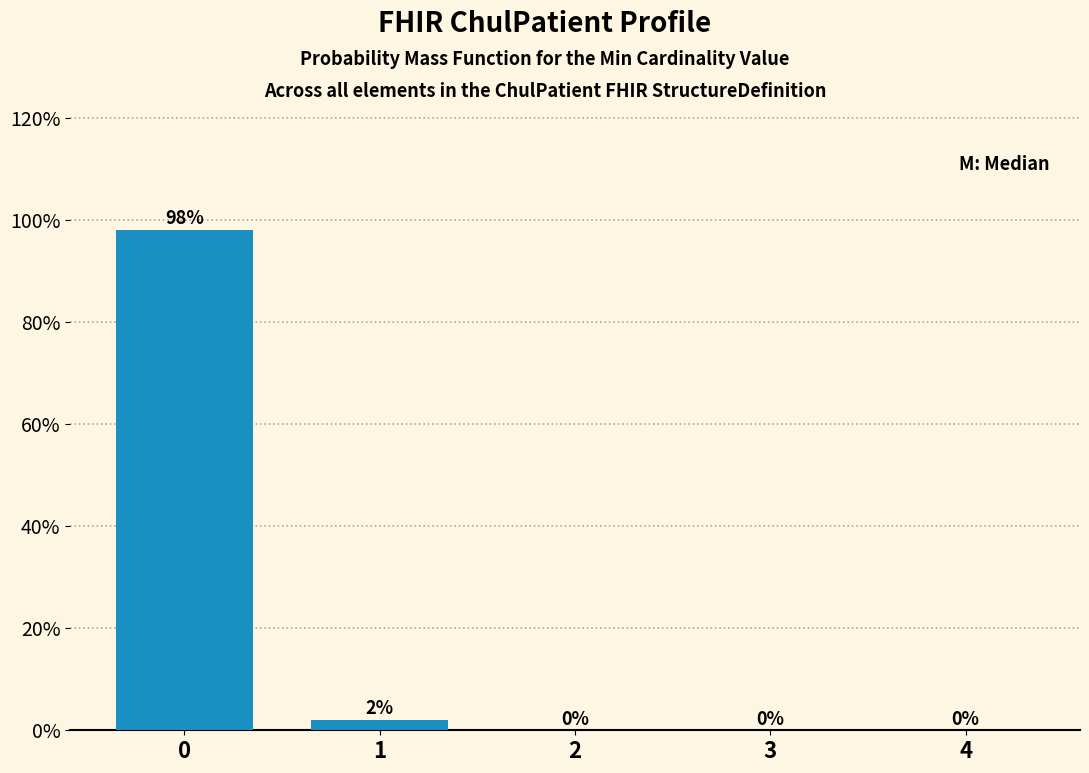

Reading right to left, what are all the values shown in this chart?

4=0	3=0	2=0	1=2	0=98